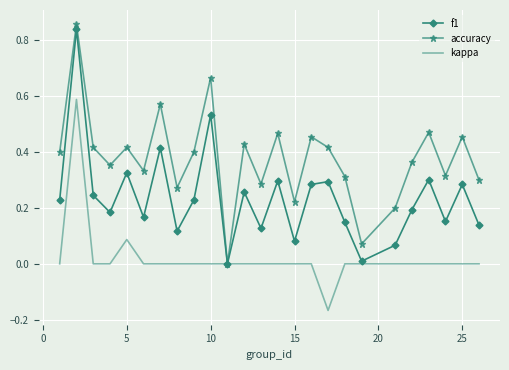

Rank the series by their average value, from highest to lowest.

accuracy, f1, kappa